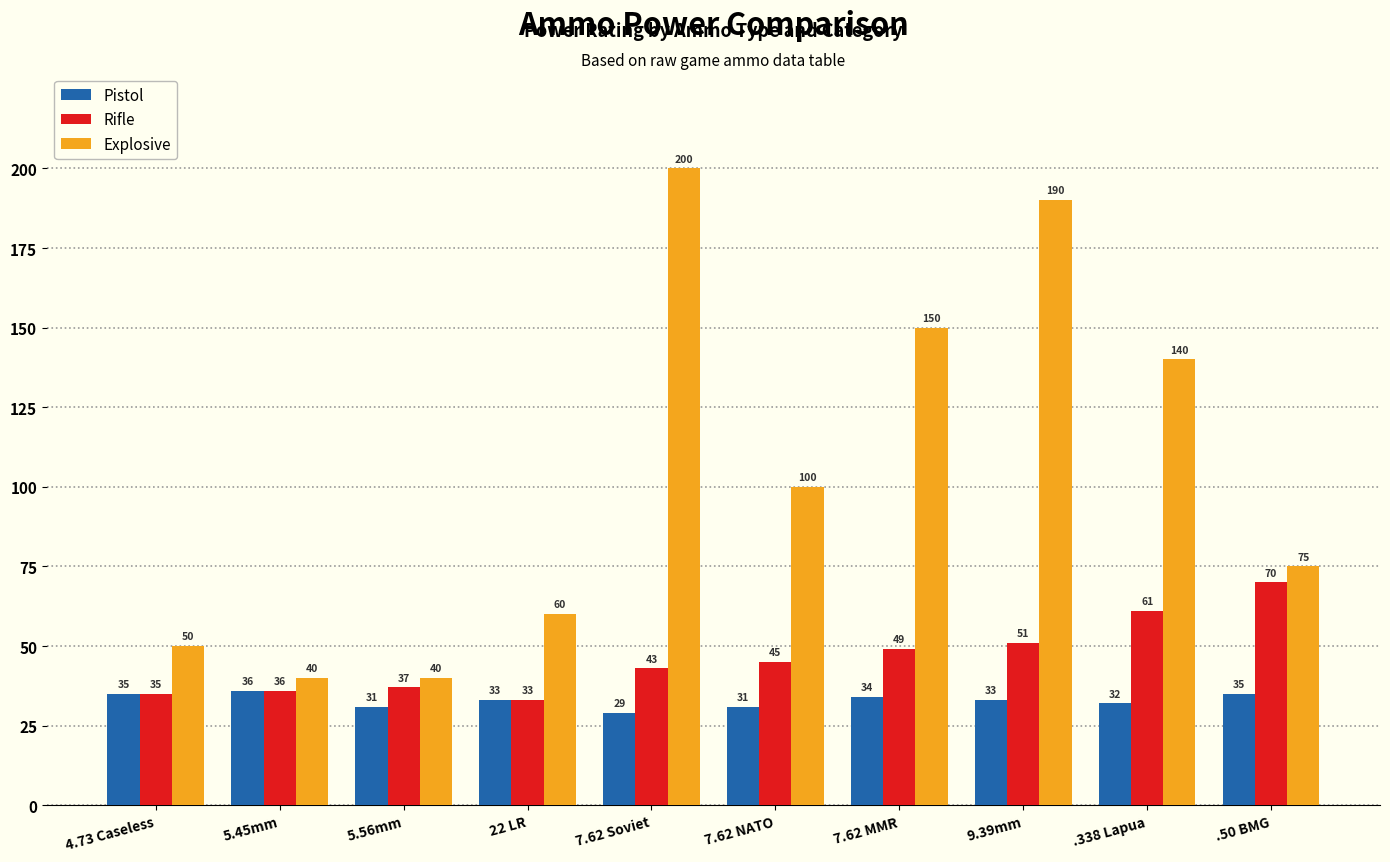

At 5.56mm, list the series in order from largest to smallest.

Explosive, Rifle, Pistol